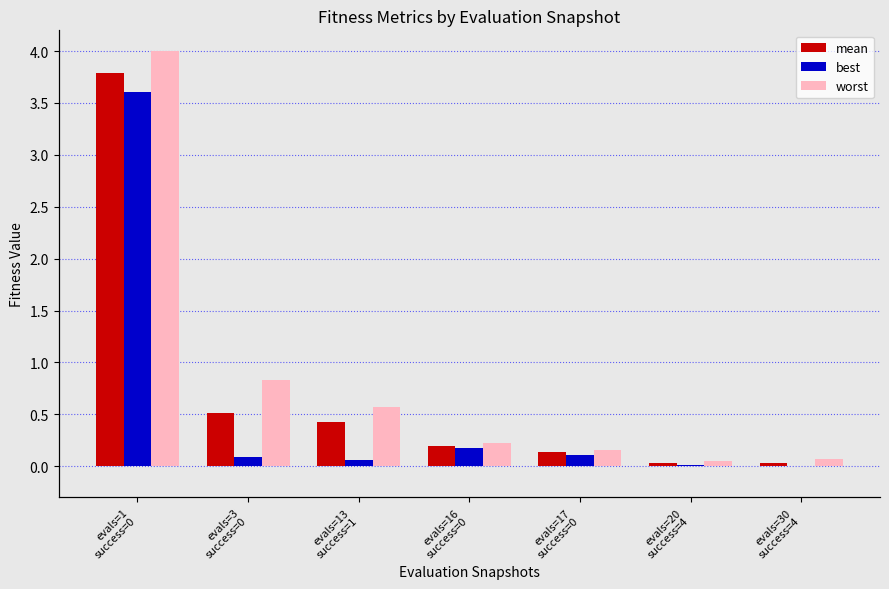

What is the difference between the best values at evals=17
success=0 and evals=20
success=4?

0.1